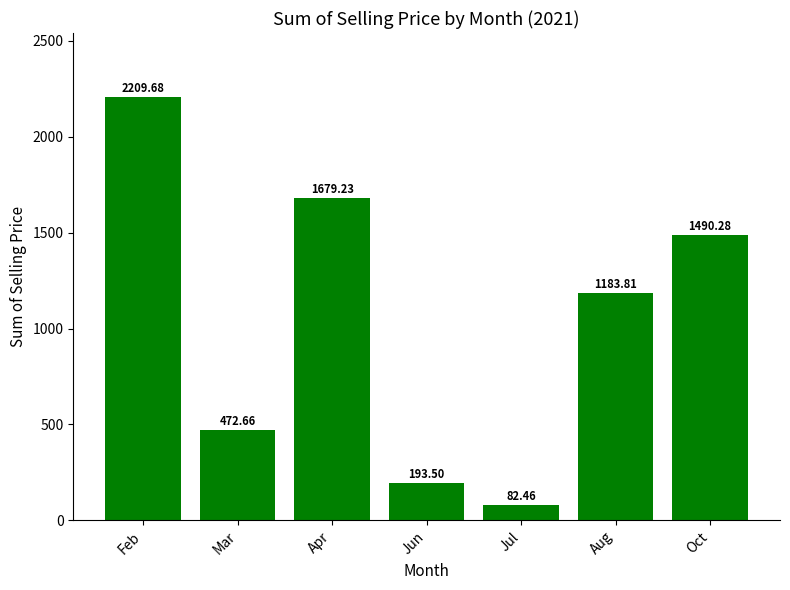

What position from the left is Jul?

5